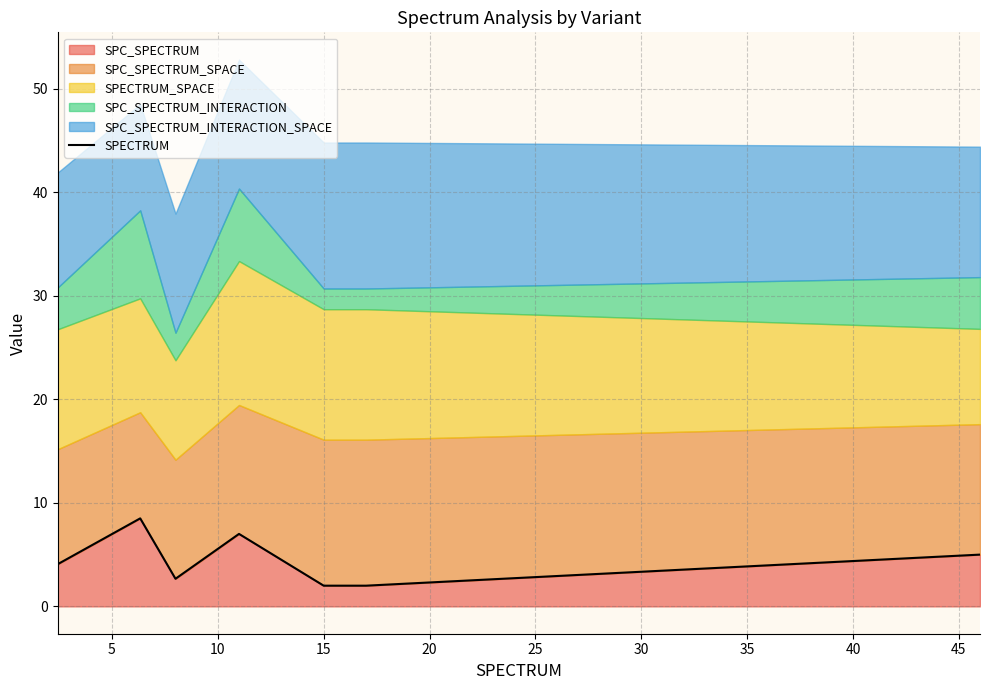

What is the minimum value for SPC_SPECTRUM?

2.0